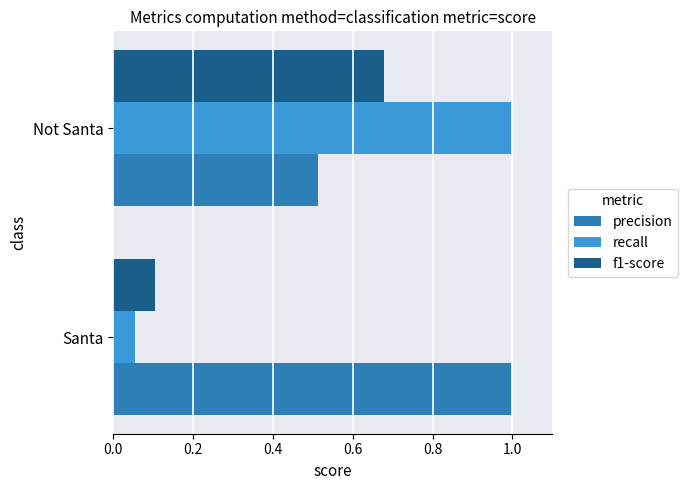

What is the approximate value of recall at Not Santa?

1.0